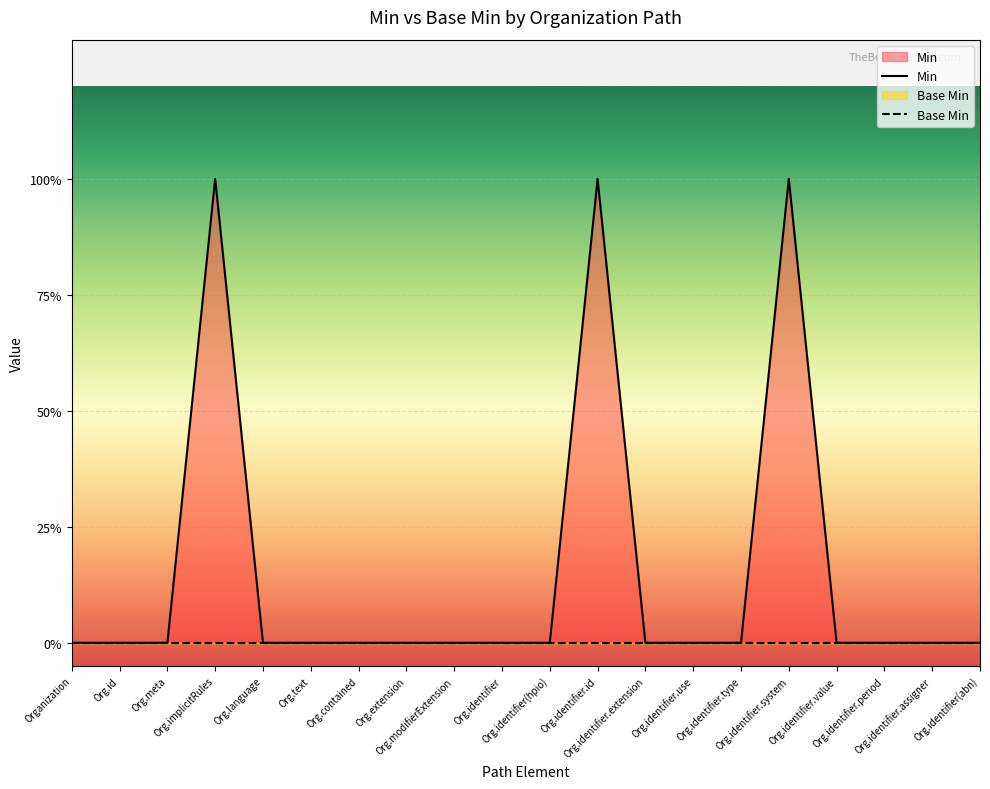

Reading left to right, transcribe all the data shown in this chart.

Min: 0	0	0	1	0	0	0	0	0	0	0	1	0	0	0	1	0	0	0	0
Base Min: 0	0	0	0	0	0	0	0	0	0	0	0	0	0	0	0	0	0	0	0